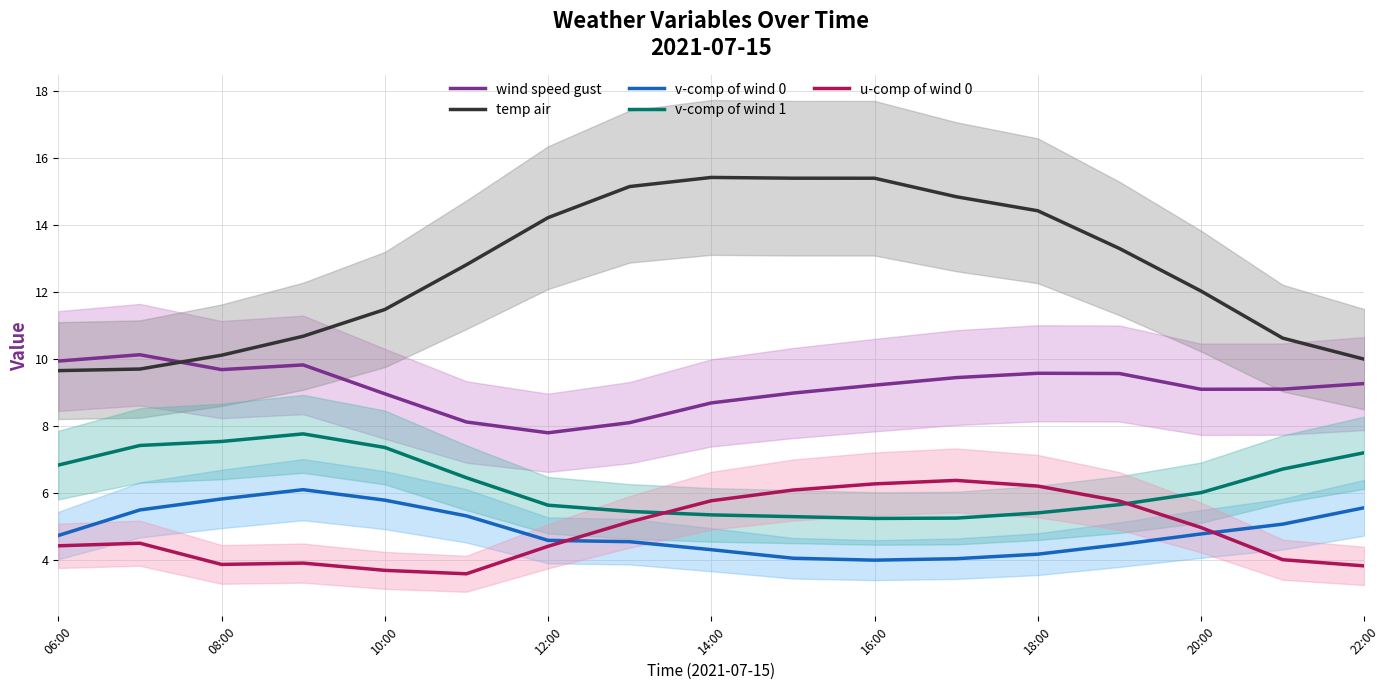

Is this an area chart (filled region under the line)?

No